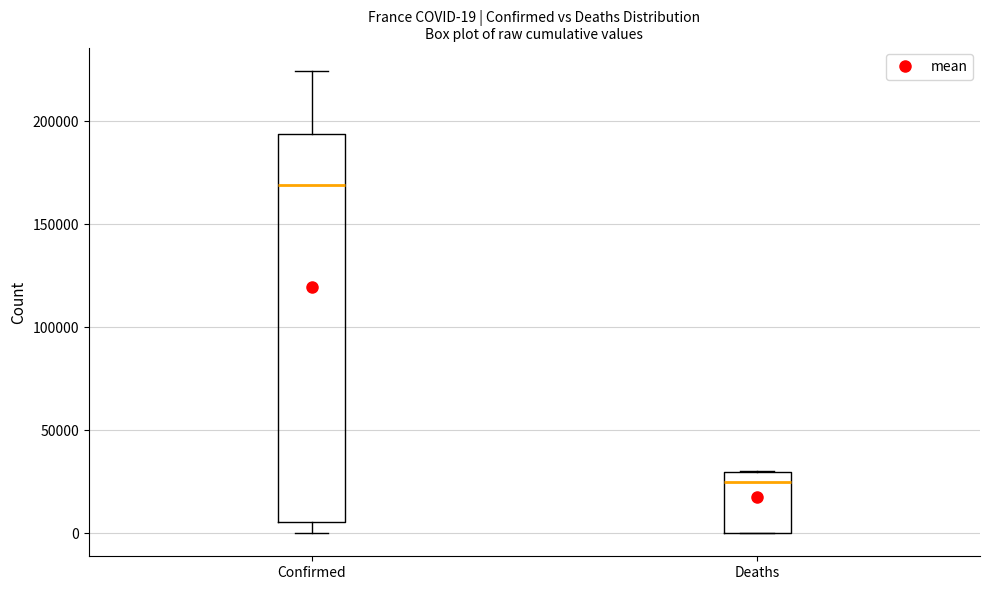

Comparing the boxes themselves (not the whiskers), which one is the tallest?

Confirmed